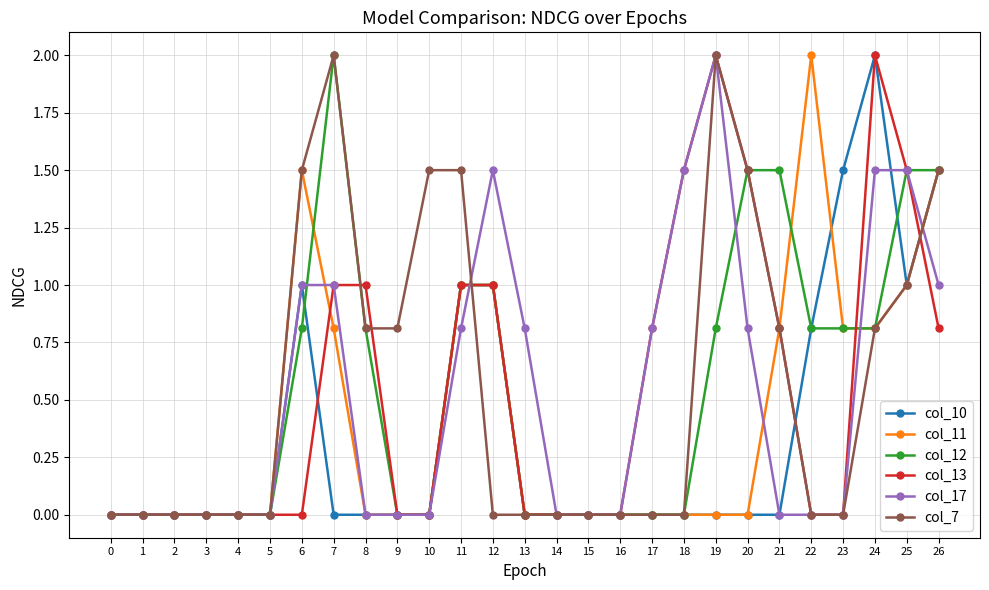

Is this an area chart (filled region under the line)?

No